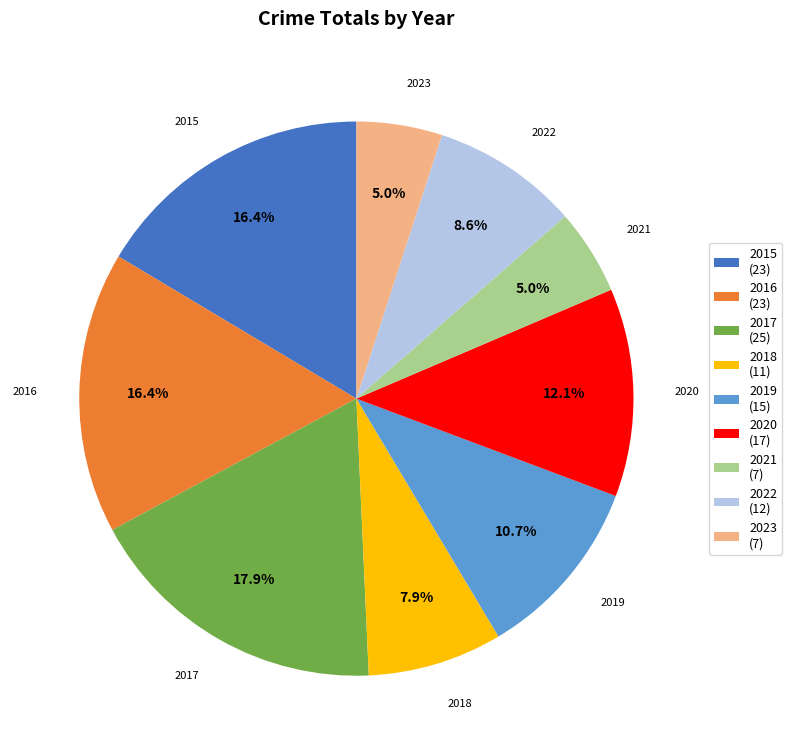

Count the number of slices in the pie.

9